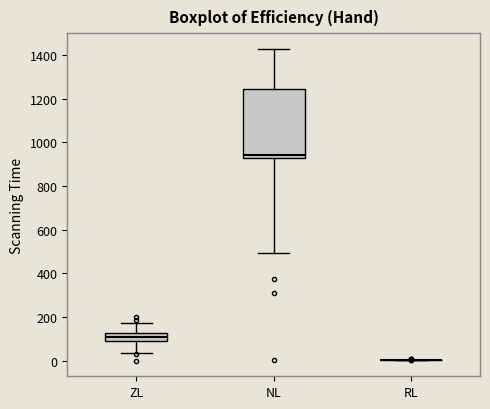

Reading left to right, read every box against the y-axis: the position of its median line, the range the box covers, and the ends of its whiskers. The values are not printed on the chart, so give them approximately, as read against the axis.

ZL: median 100, box 80 to 120, whiskers 40 to 180
NL: median 940, box 920 to 1240, whiskers 500 to 1420
RL: box collapsed to a line at 0, whiskers 0 to 0